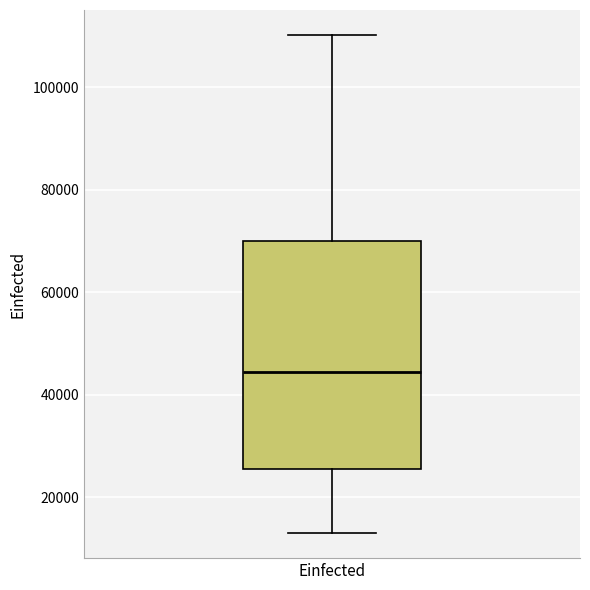

Transcribe this box plot: give where the median line is, the range the box spans, and where the two whiskers end, as read against the y-axis. The values are not printed on the chart, so give them approximately, as read against the axis.

median 44000, box 26000 to 70000, whiskers 12000 to 110000